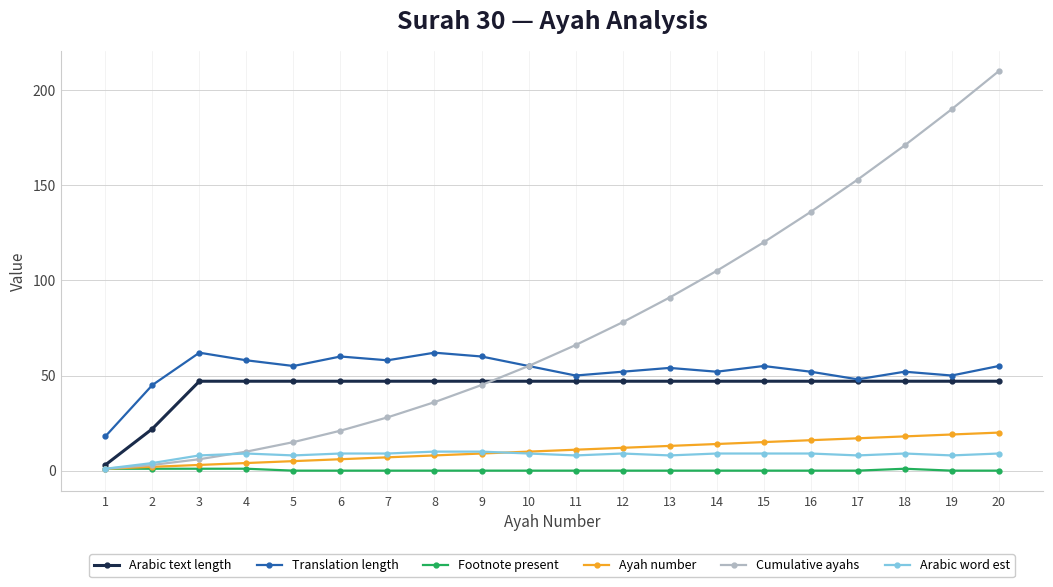

Does the chart display data point markers on the line(s)?

Yes